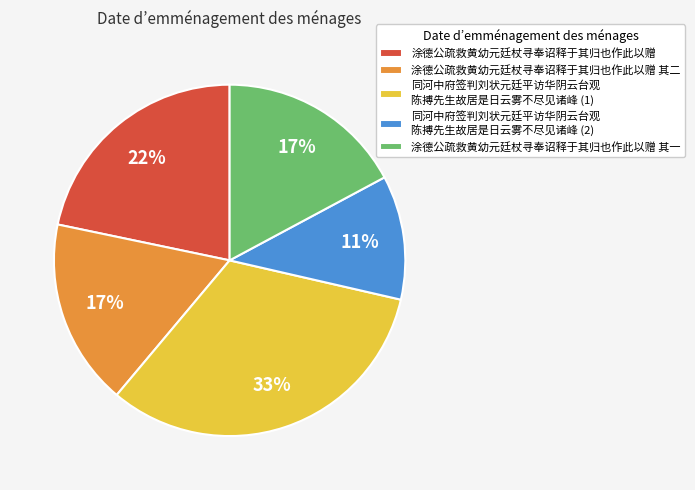

Which slice is the smallest?

同河中府签判刘状元廷平访华阴云台观 陈搏先生故居是日云雾不尽见诸峰 (2)